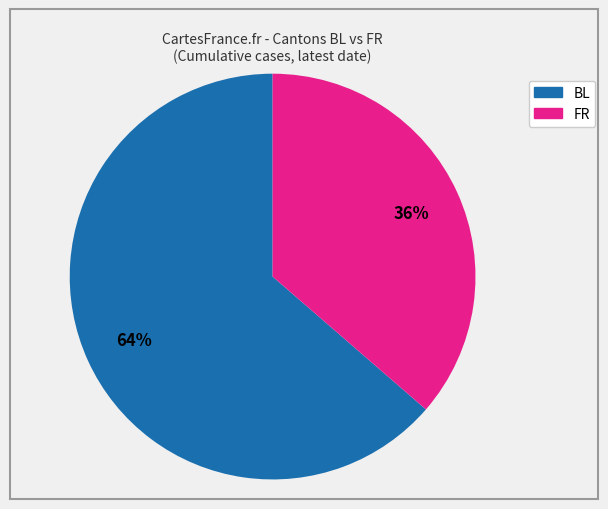

Between BL and FR, which is larger?

BL